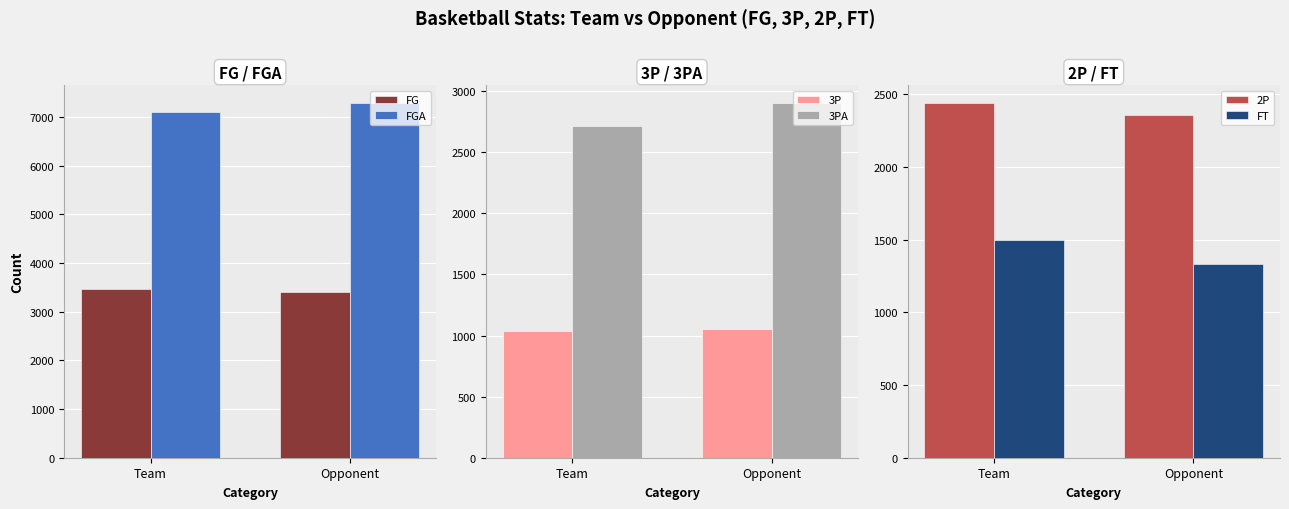

What position from the left is Opponent?

2